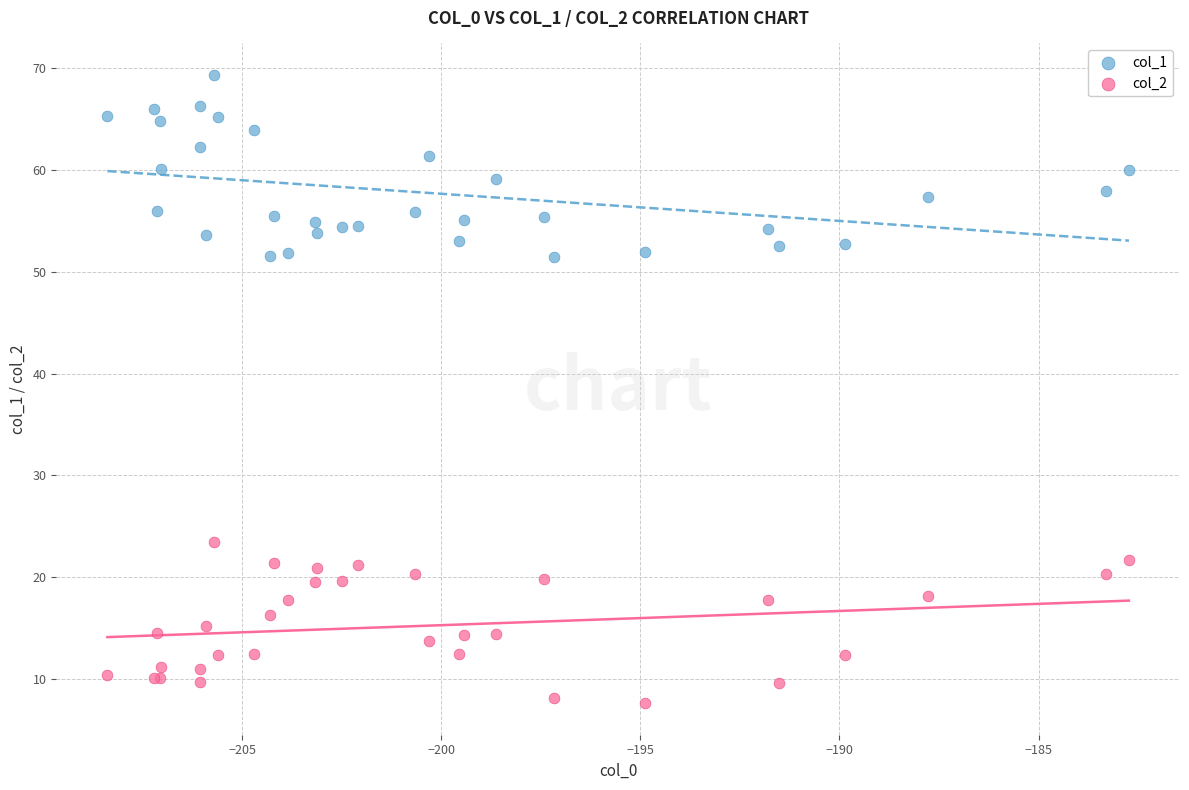

Which series reaches the minimum Y coordinate?

col_2